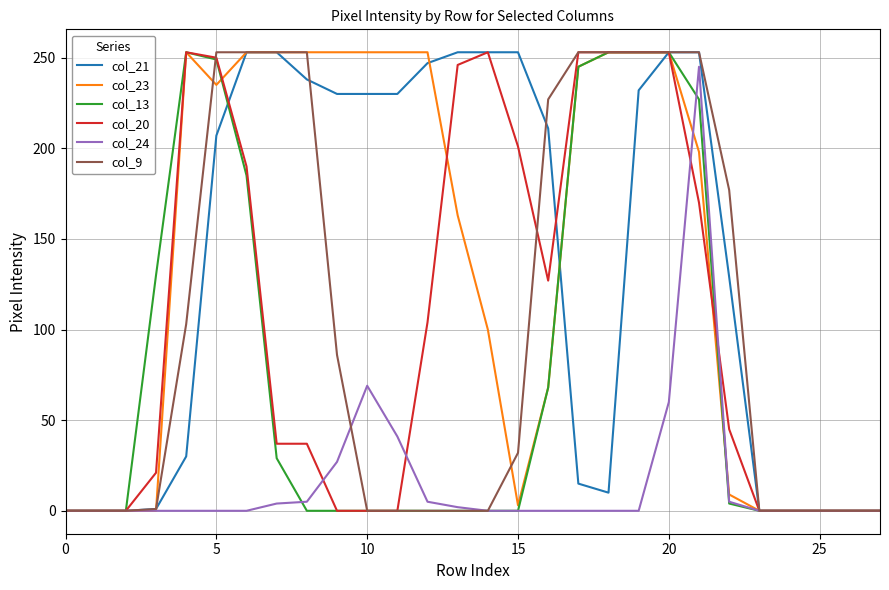

What is the label of the 3rd point from the right?

25